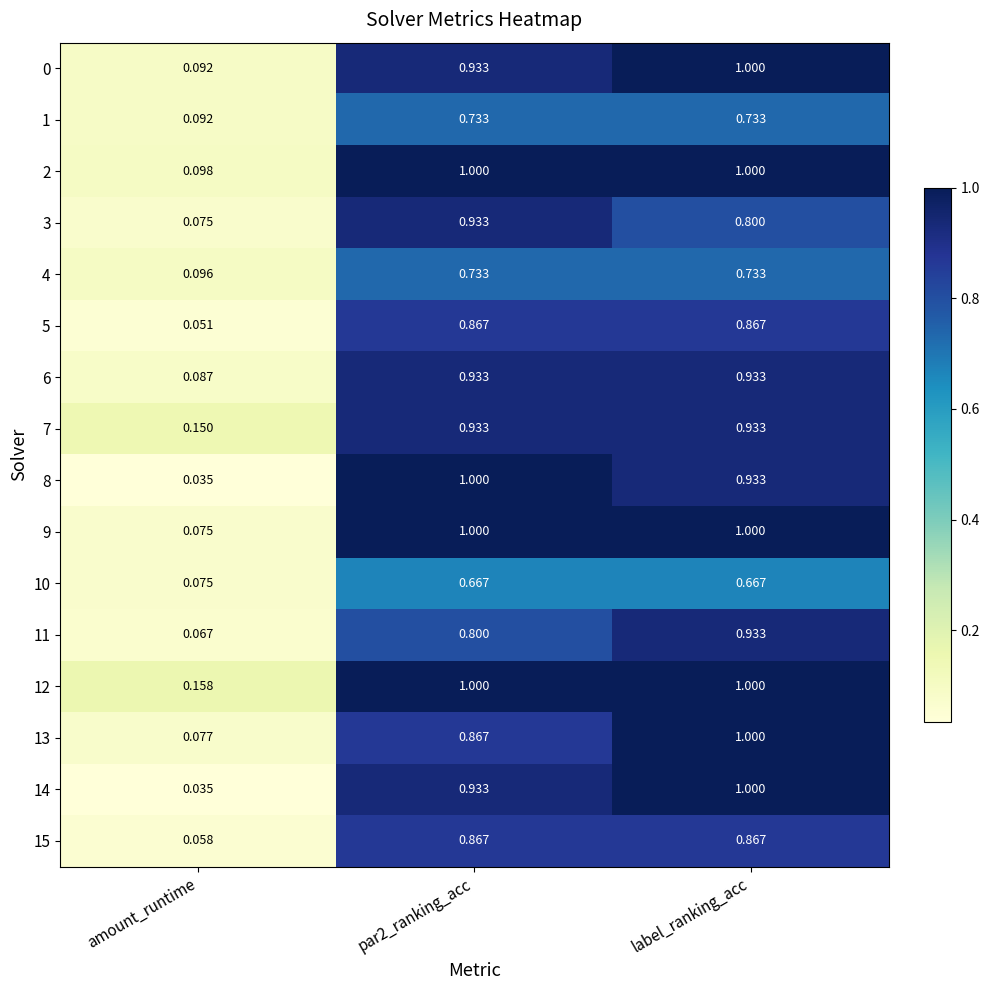

At which category is the sum across all series the highest?

label_ranking_acc